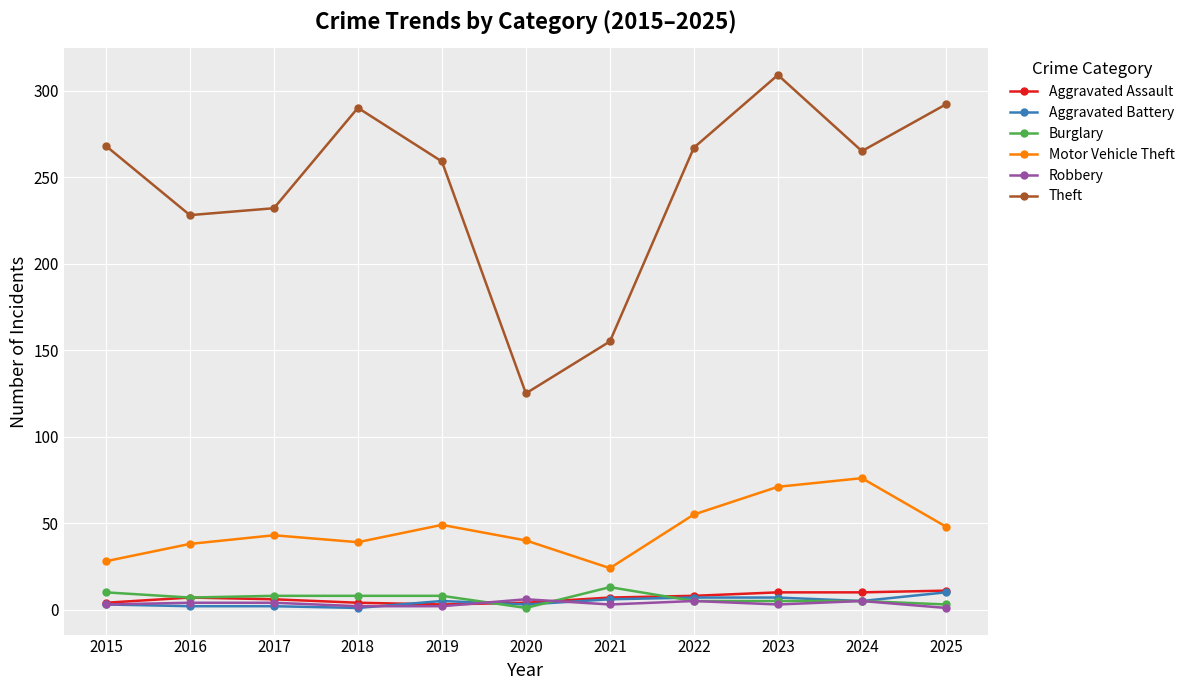

What are all the series names shown in the legend?

Aggravated Assault, Aggravated Battery, Burglary, Motor Vehicle Theft, Robbery, Theft